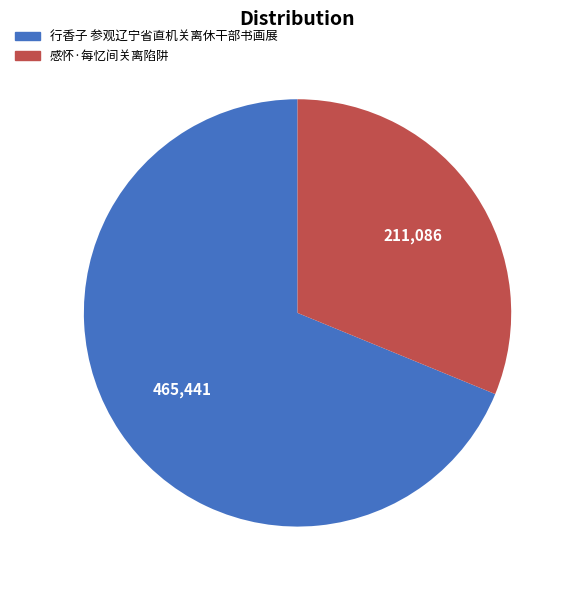

What is the smallest slice in the pie chart?

感怀·每忆间关离陷阱